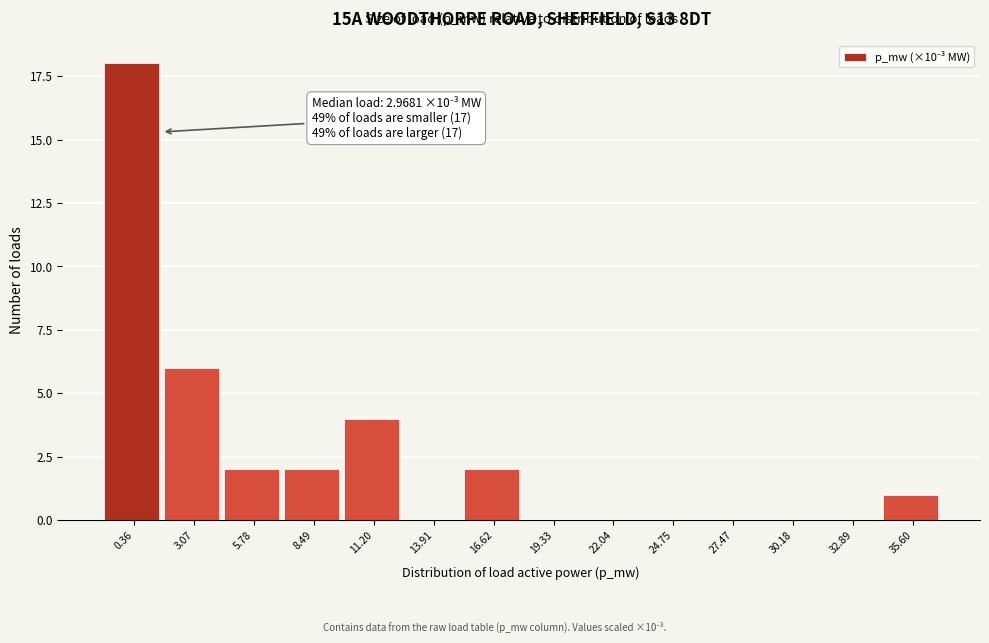

Reading left to right, what are all the values shown in this chart?

0.36=18	3.07=6	5.78=2	8.49=2	11.20=4	13.91=0	16.62=2	19.33=0	22.04=0	24.75=0	27.47=0	30.18=0	32.89=0	35.60=1